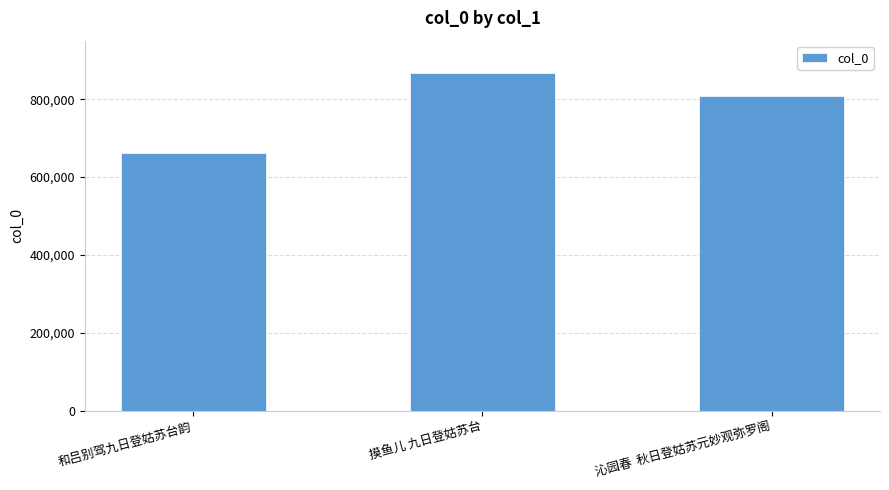

Where is the data nearest to the value 764279?

沁园春  秋日登姑苏元妙观弥罗阁